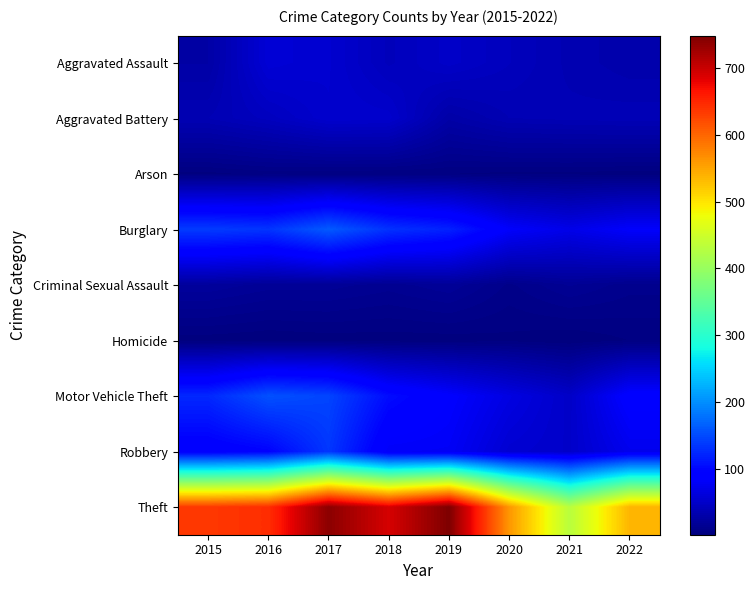

Reading left to right, list all the values displayed in this chart.

Aggravated Assault: 2015=28	2016=59	2017=55	2018=42	2019=50	2020=43	2021=36	2022=32
Aggravated Battery: 2015=37	2016=44	2017=54	2018=53	2019=29	2020=37	2021=38	2022=39
Arson: 2015=4	2016=6	2017=5	2018=5	2019=5	2020=4	2021=4	2022=3
Burglary: 2015=139	2016=134	2017=162	2018=132	2019=120	2020=84	2021=71	2022=84
Criminal Sexual Assault: 2015=22	2016=18	2017=18	2018=15	2019=19	2020=10	2021=17	2022=12
Homicide: 2015=3	2016=2	2017=3	2018=3	2019=3	2020=4	2021=2	2022=5
Motor Vehicle Theft: 2015=125	2016=155	2017=146	2018=104	2019=87	2020=67	2021=50	2022=91
Robbery: 2015=88	2016=96	2017=136	2018=81	2019=80	2020=56	2021=51	2022=74
Theft: 2015=636	2016=644	2017=739	2018=691	2019=748	2020=561	2021=430	2022=537